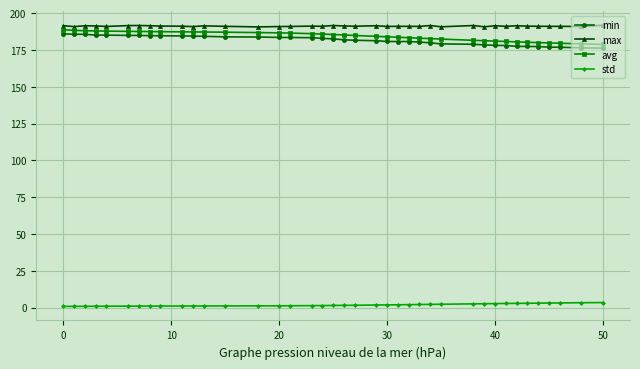

What is the highest value of the max series?

191.7